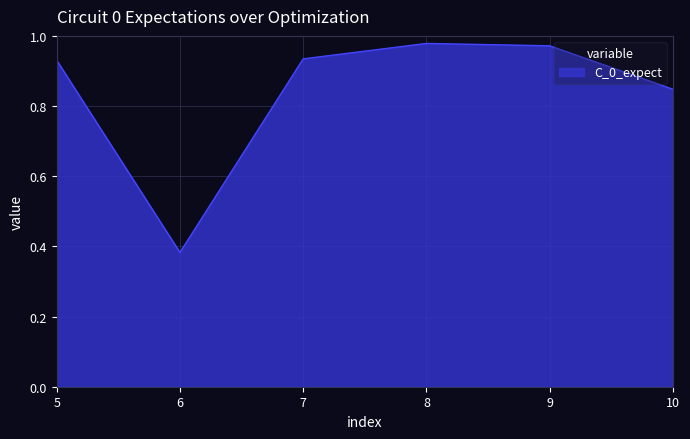

At which label is the value closest to 0?

6